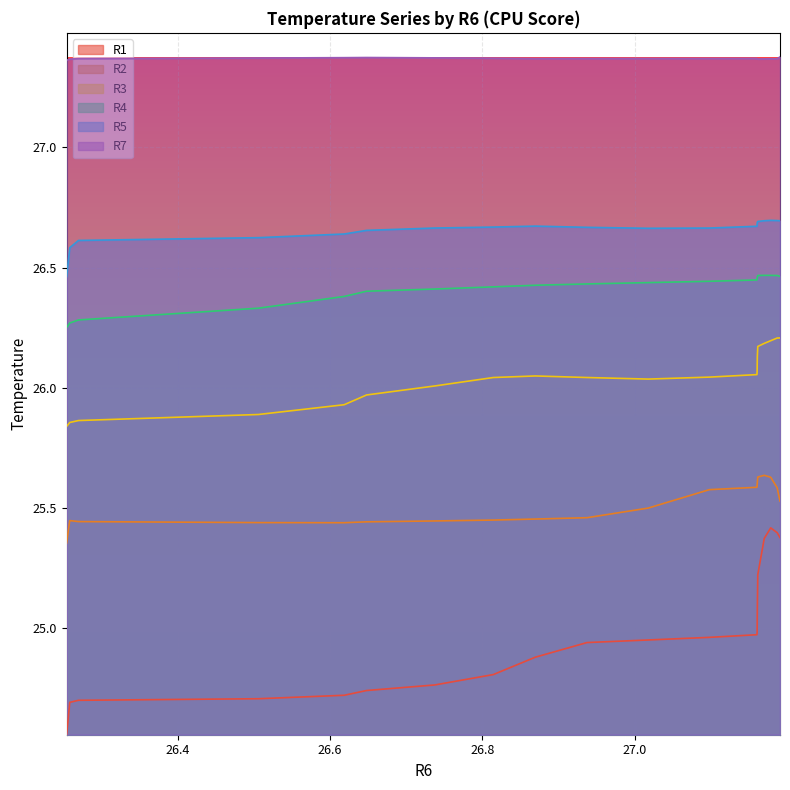

How many categories are shown in the chart?

21